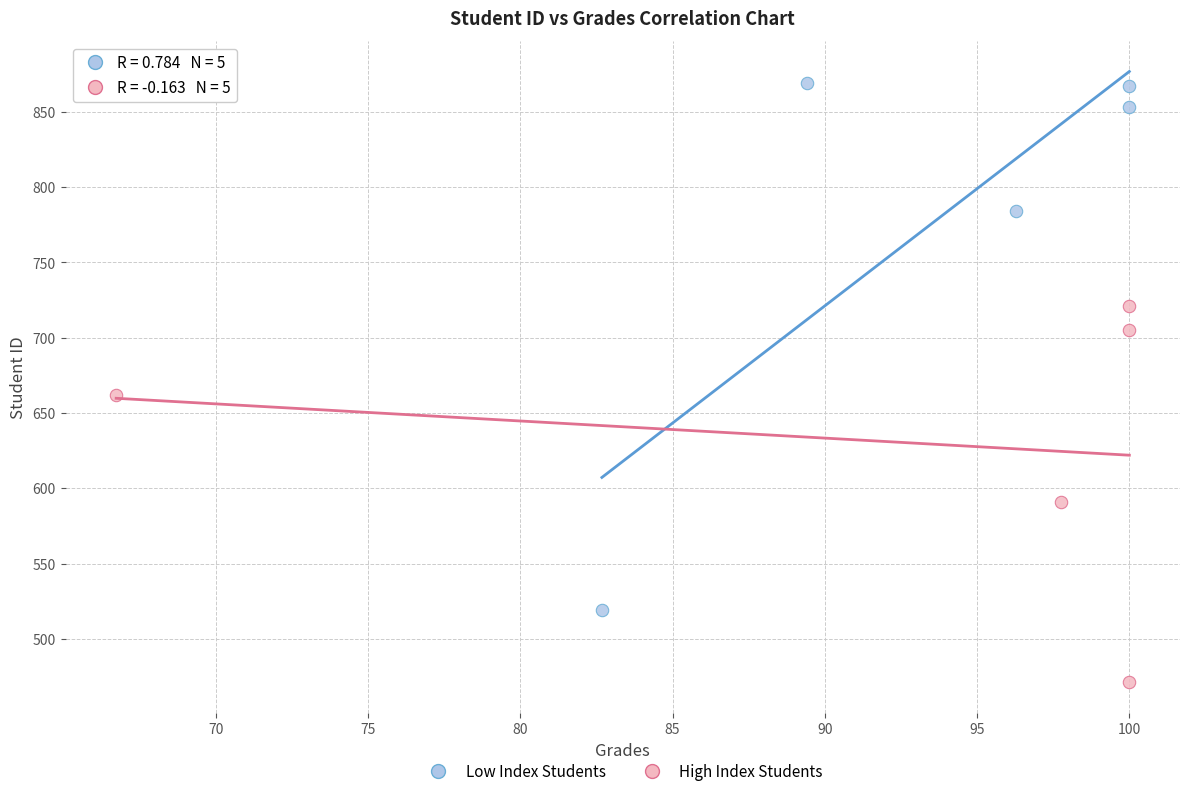

Which series contains the highest Y value?

Low Index Students